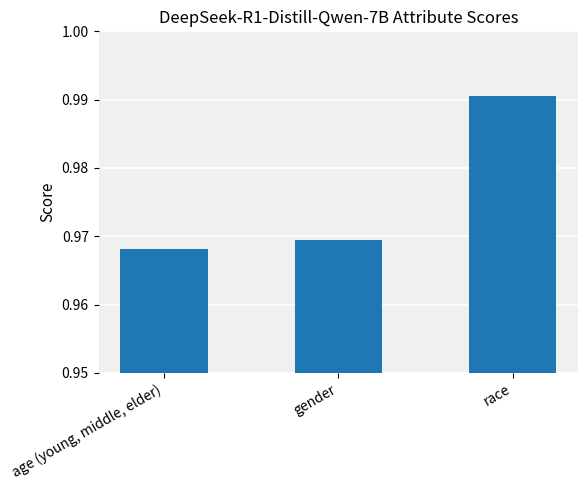

What position from the left is race?

3